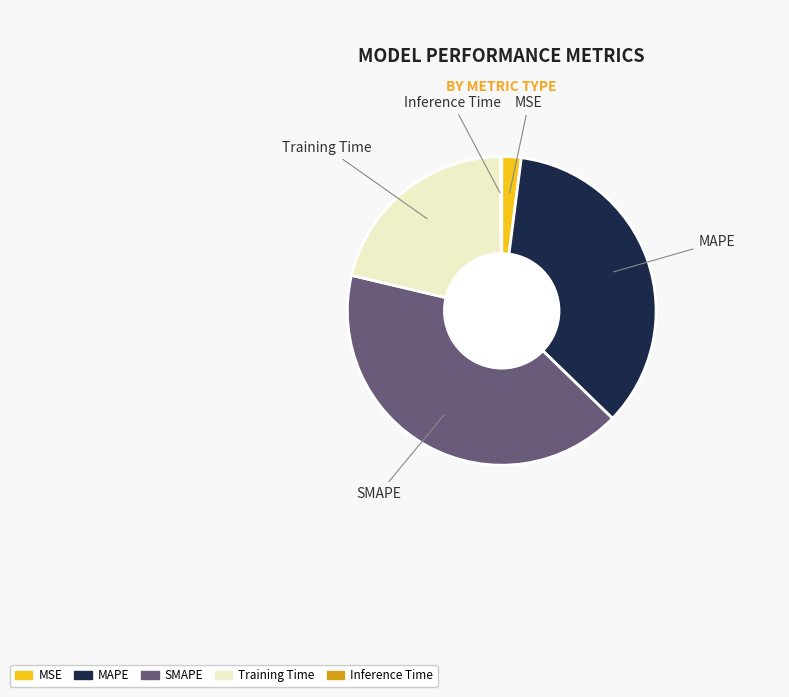

Is it true that MAPE is 40% of the pie?

False